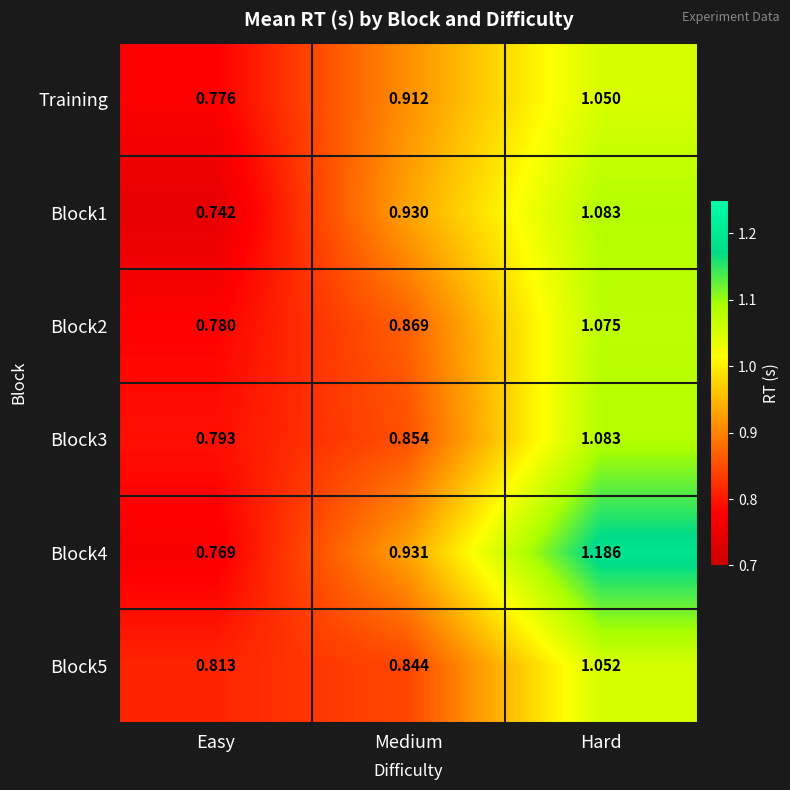

Count the number of data series in this chart.

6